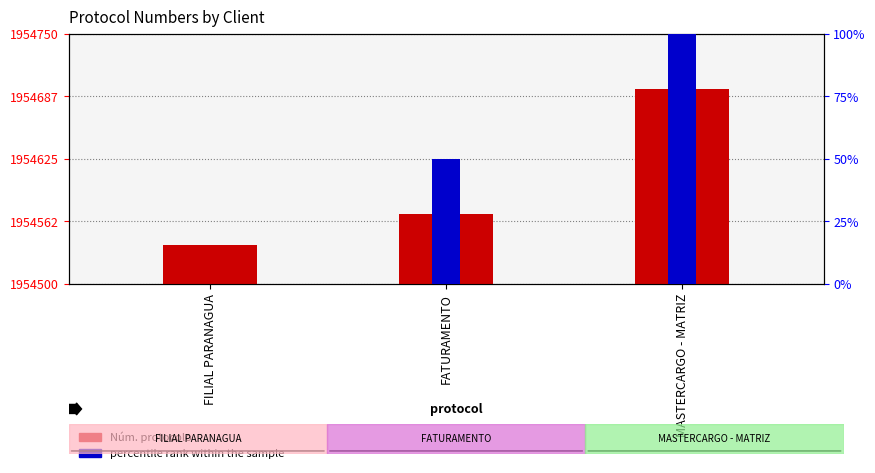

Which series has the widest spread of values?

Núm. protocolo